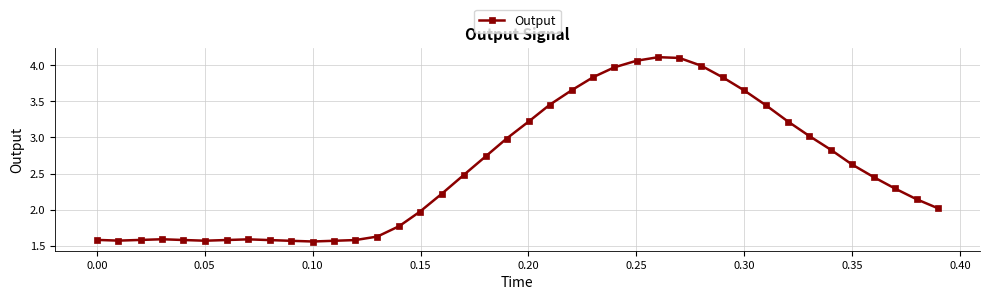

Does the chart display data point markers on the line(s)?

Yes